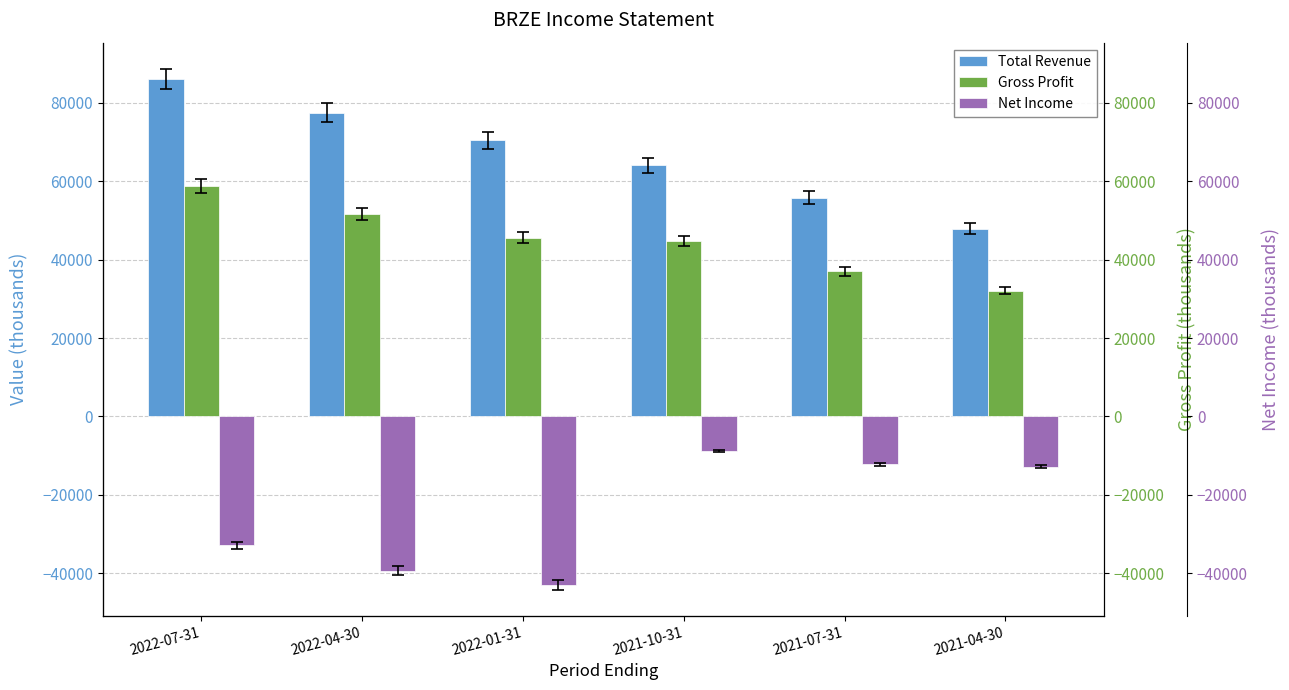

The Gross Profit series shows 22076 at 2022-01-31. True or false?

False